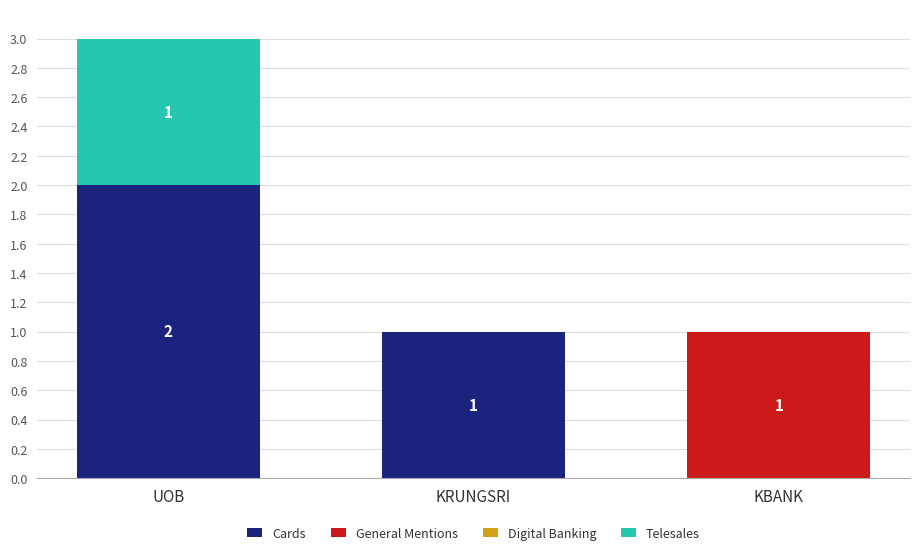

What is the total value across all series at UOB?

3